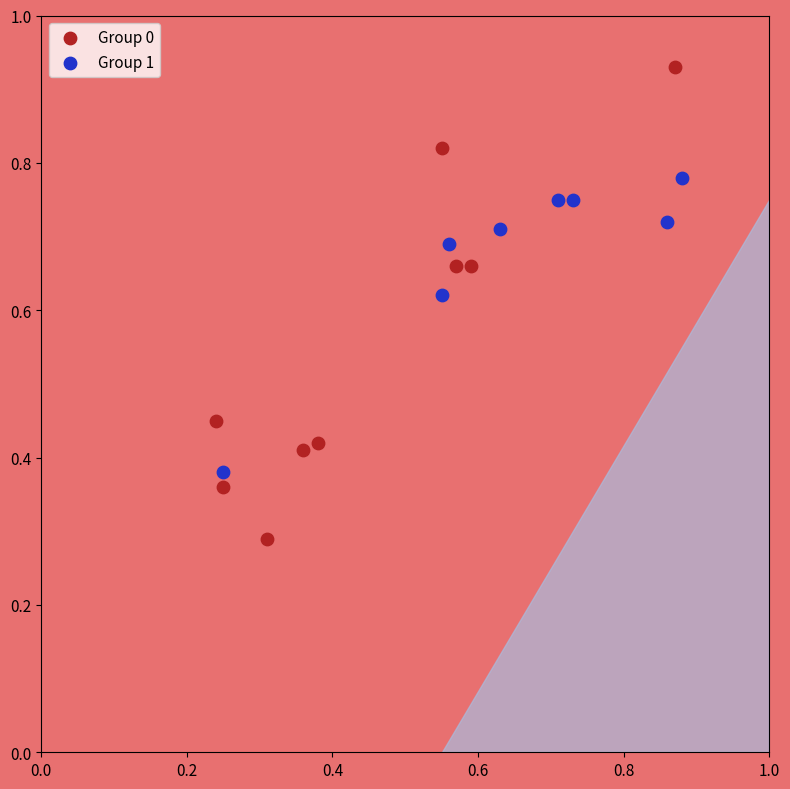

Which series has the widest spread of Y values?

Group 0